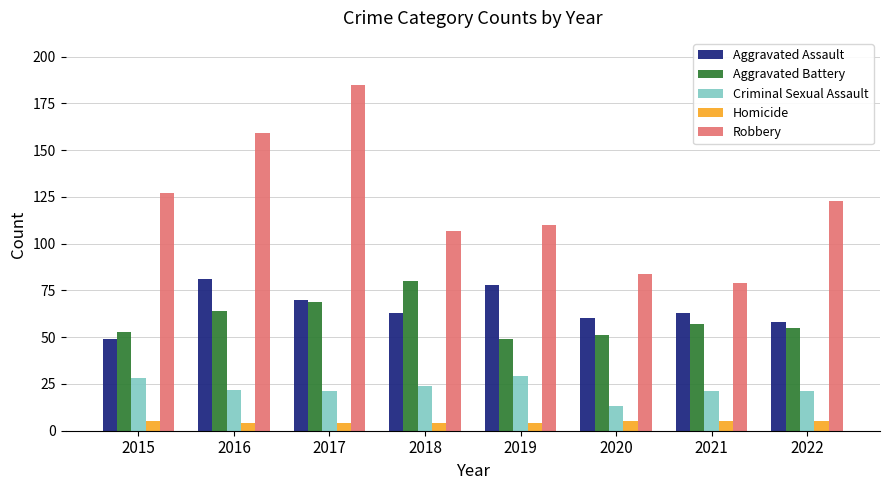

At how many categories does at least one series exceed 58?

8